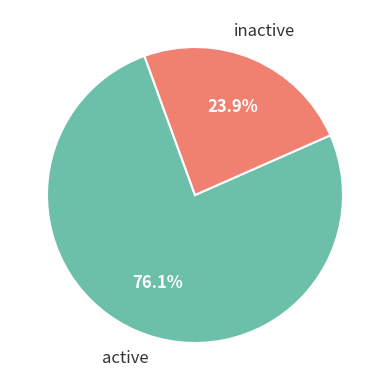

Does any single category account for the majority?

Yes